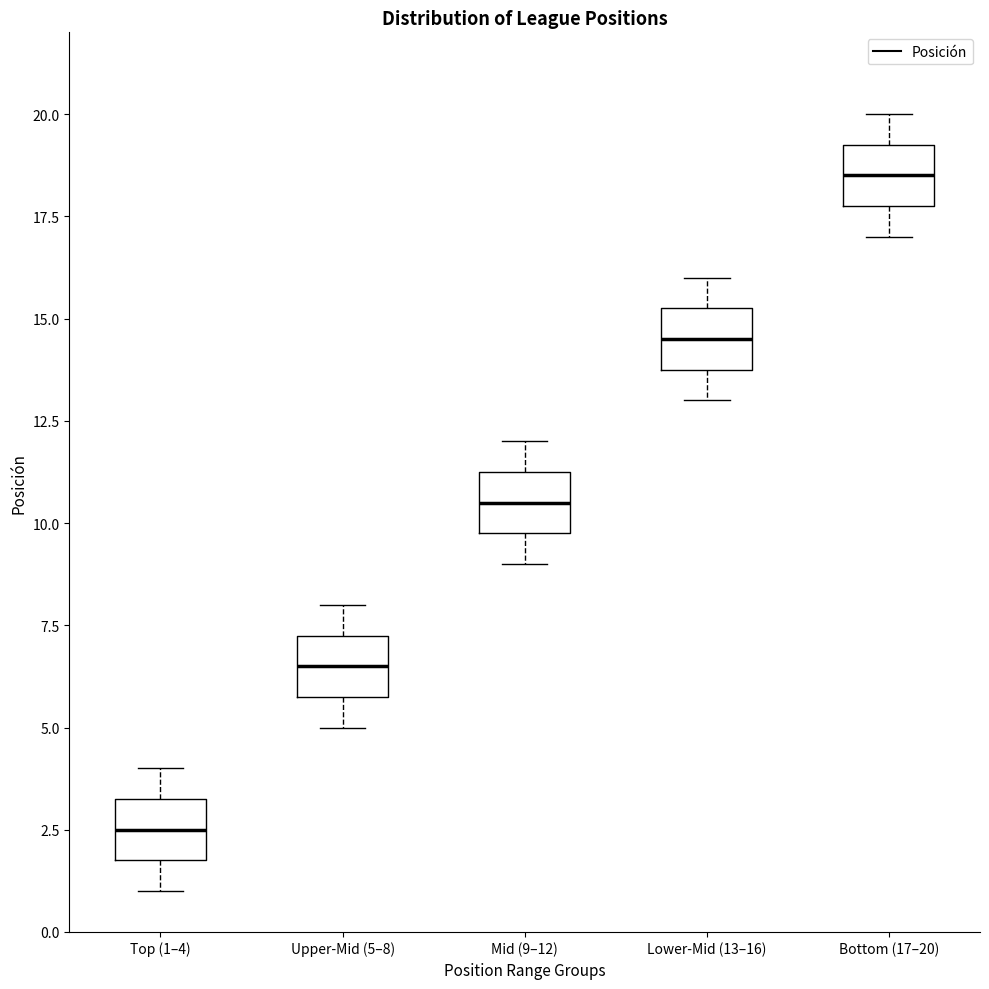

Where is the upper edge of the box for Lower-Mid (13–16) on the y-axis? The values are not printed on the chart, so give them approximately, as read against the axis.

15.5